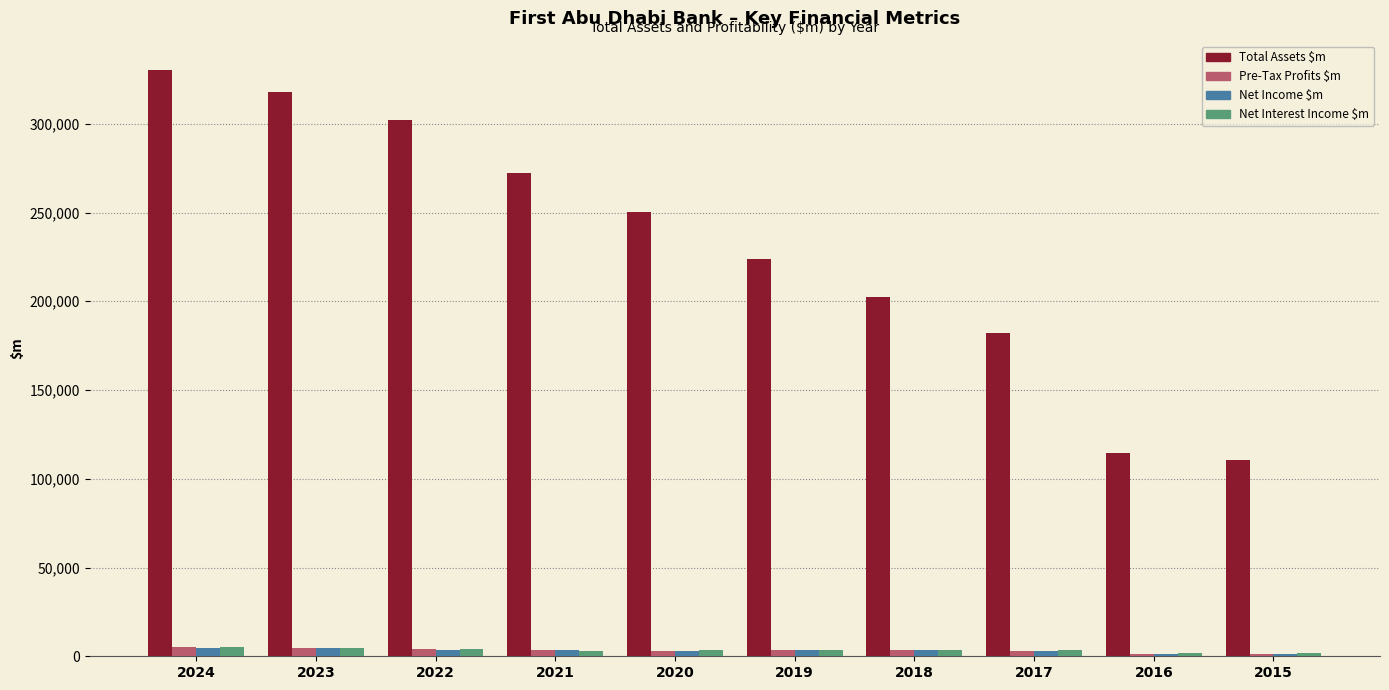

What is the total value across all series at 2020?

259396.5